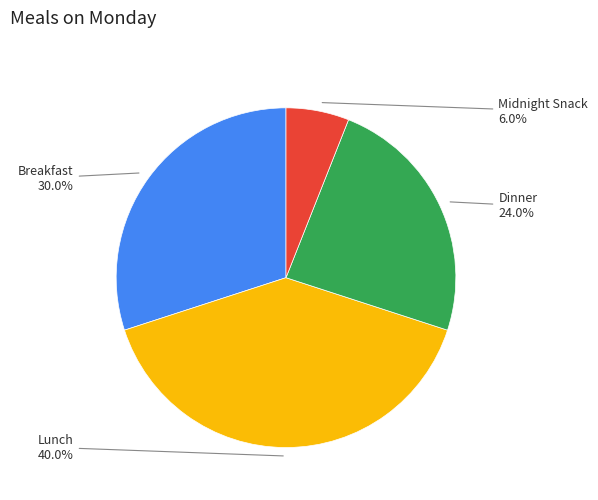

How many slices are in this pie chart?

4